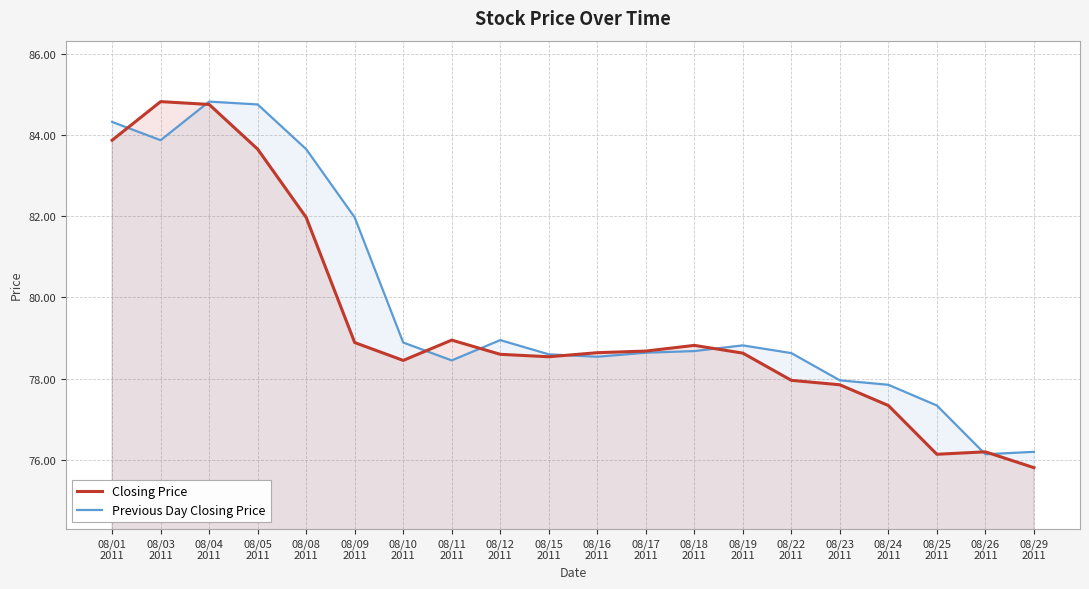

Where is Previous Day Closing Price nearest to the value 80?

08/12
2011